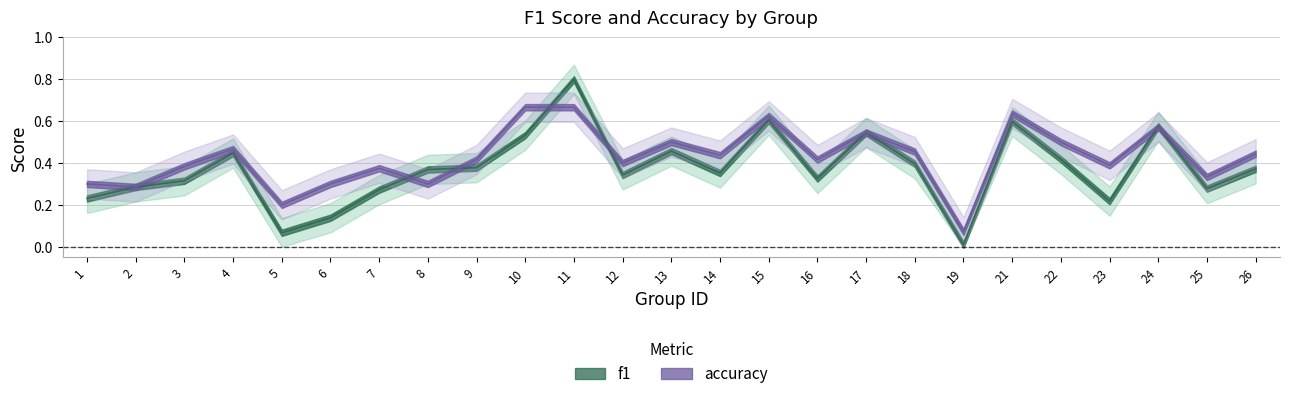

At how many categories does at least one series exceed 0?

25